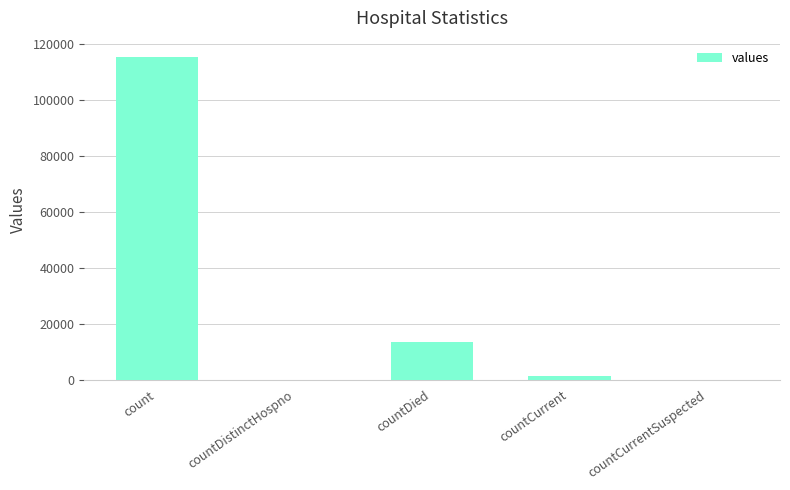

Count the number of categories in the chart.

5